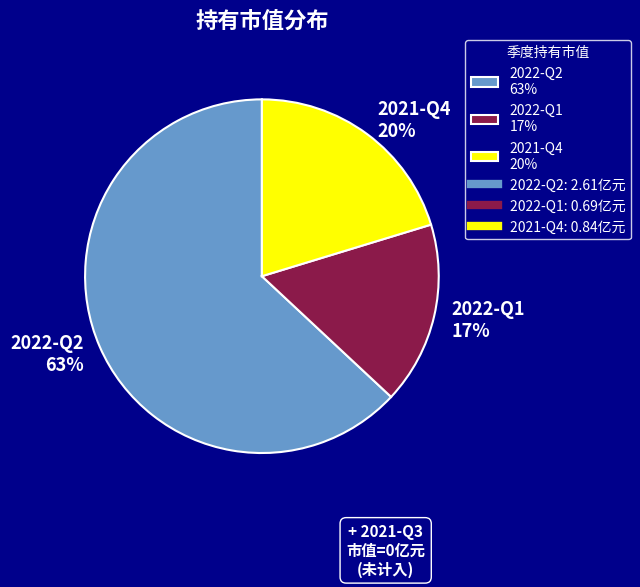

True or false: 2021-Q4 accounts for 20% of the total.

True